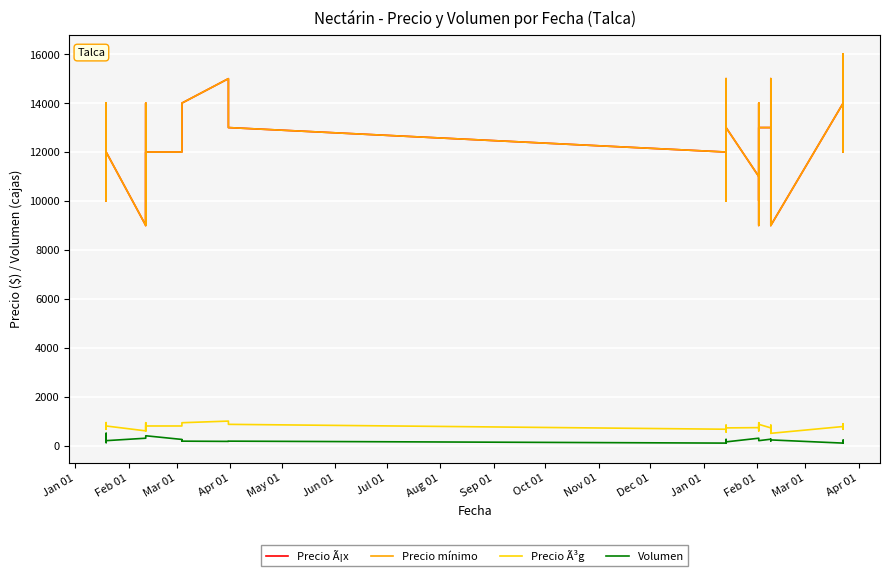

What is the average value of the Volumen series?

235